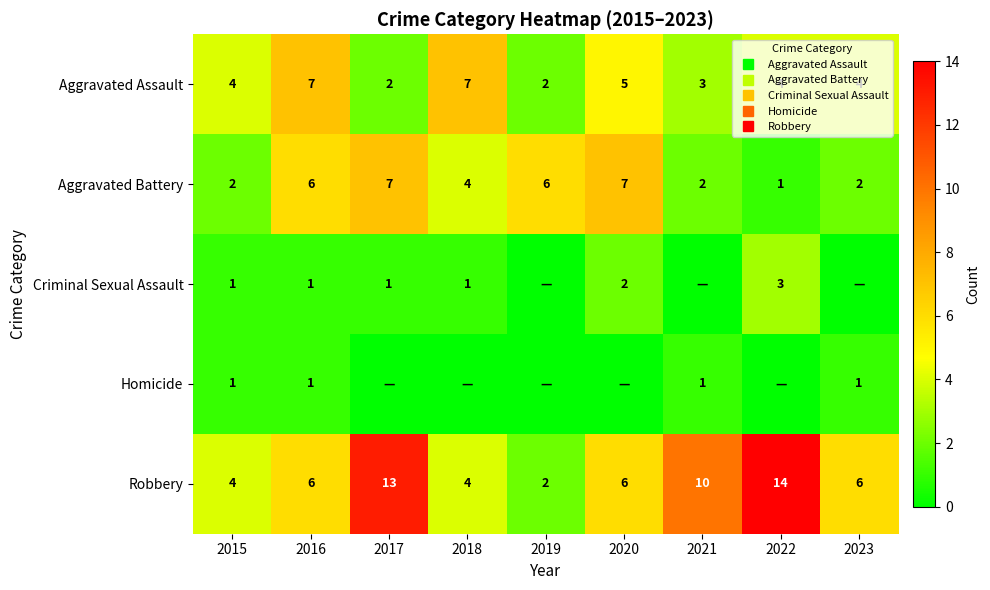

At how many categories does at least one series exceed 2?

9